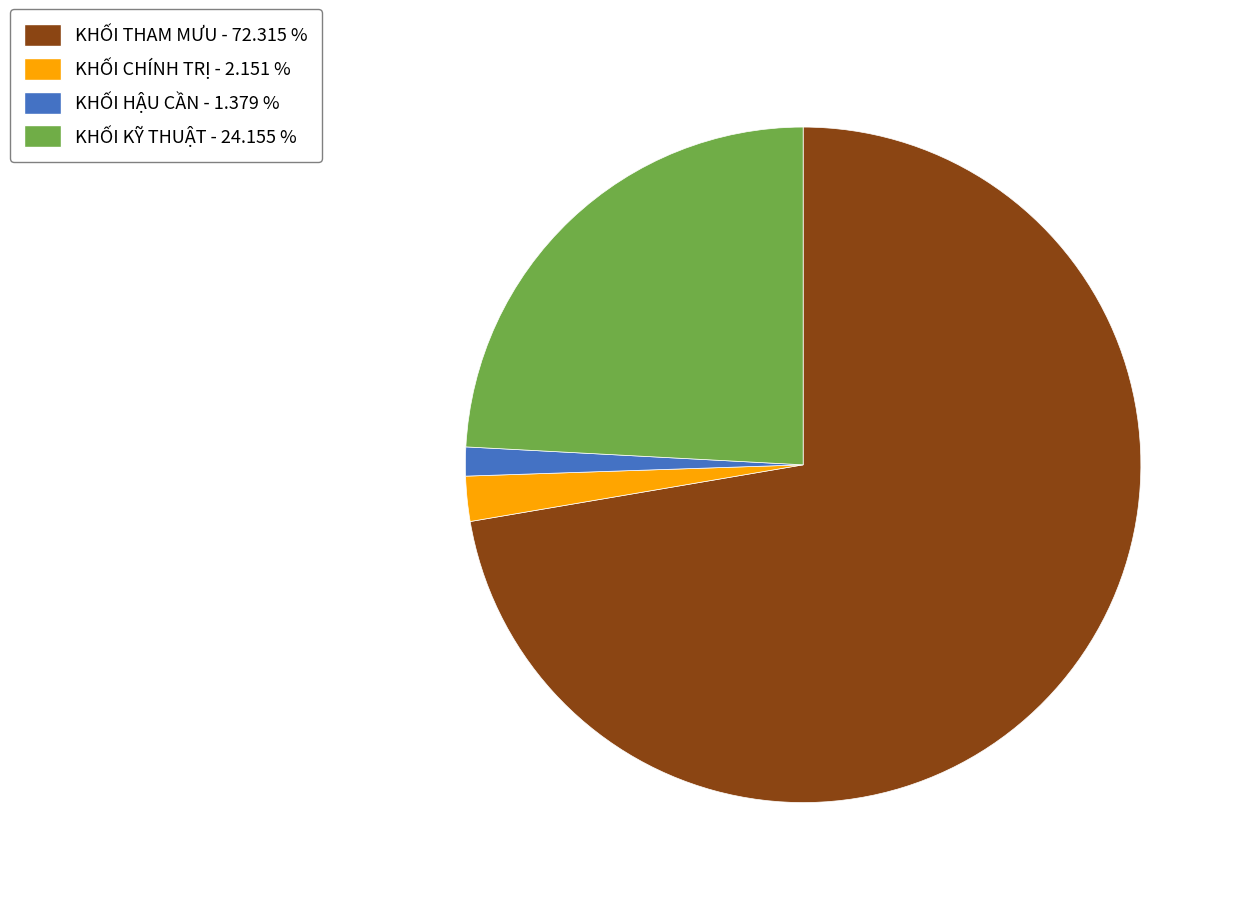

What is the ratio of the value at KHỐI CHÍNH TRỊ - 2.151 % to the value at KHỐI HẬU CẦN - 1.379 %?

1.6